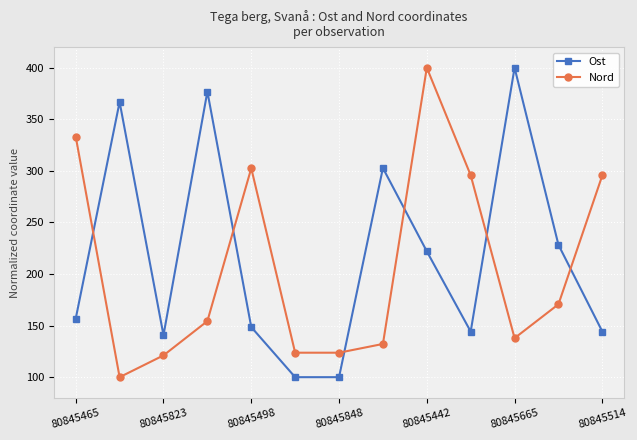

True or false: Ost and Nord intersect in this chart.

True